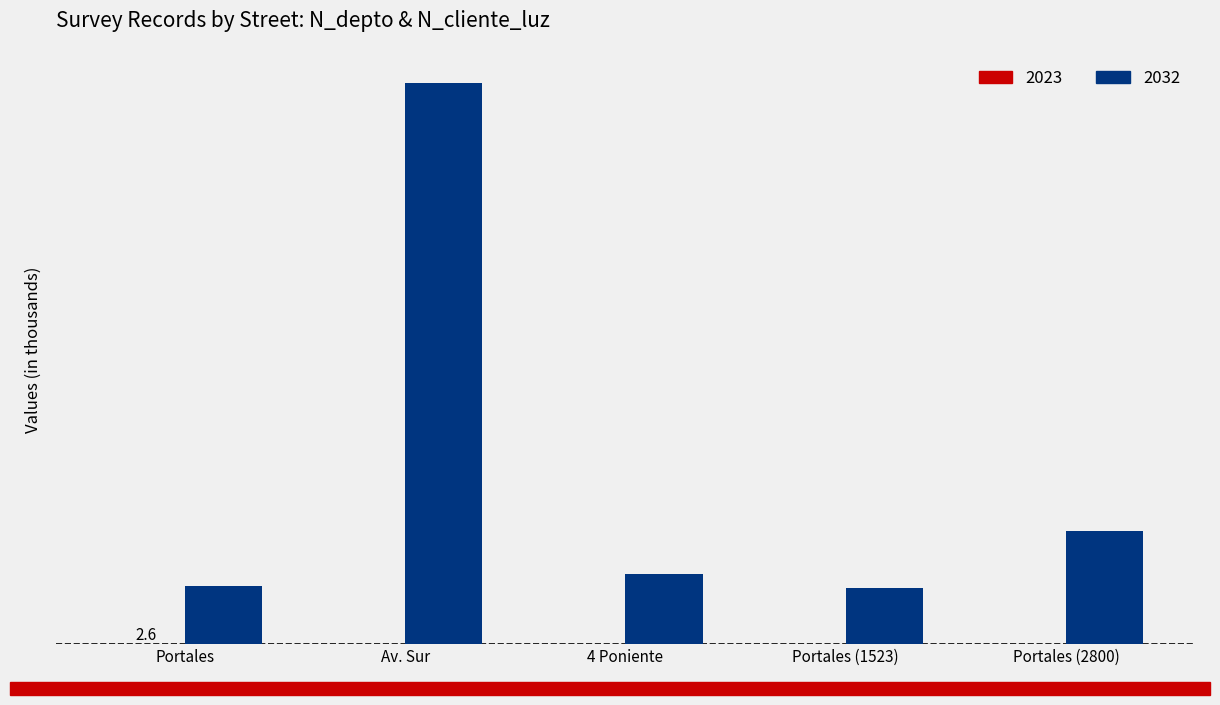

What is the value of the 2023 bar at the 1st from the left?

2.6